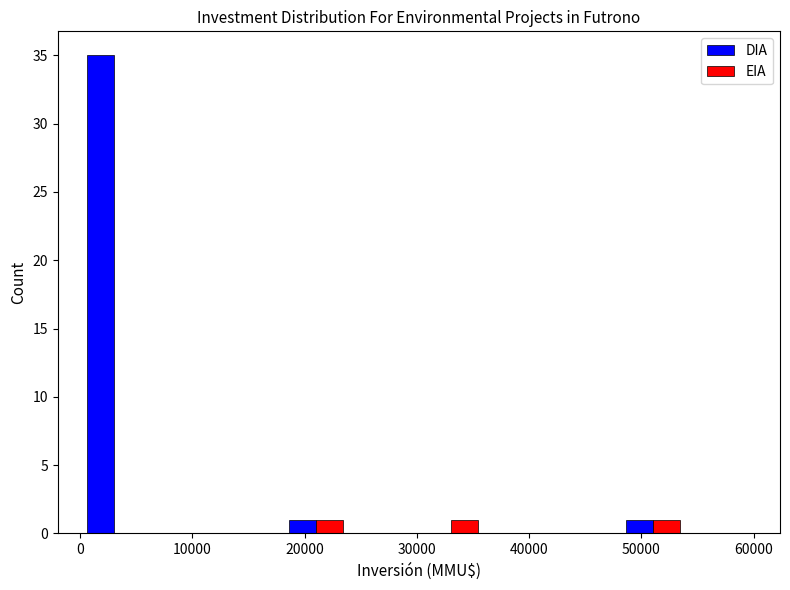

Reading left to right, transcribe this chart: for each range on the x-axis, give the height of each series' bar. The values are not printed on the chart, so give them approximately, as read against the axis.

0 to 6000: DIA=35	EIA=0
6000 to 12000: DIA=0	EIA=0
12000 to 18000: DIA=0	EIA=0
18000 to 24000: DIA=1	EIA=1
24000 to 30000: DIA=0	EIA=0
30000 to 36000: DIA=0	EIA=1
36000 to 42000: DIA=0	EIA=0
42000 to 48000: DIA=0	EIA=0
48000 to 54000: DIA=1	EIA=1
54000 to 60000: DIA=0	EIA=0